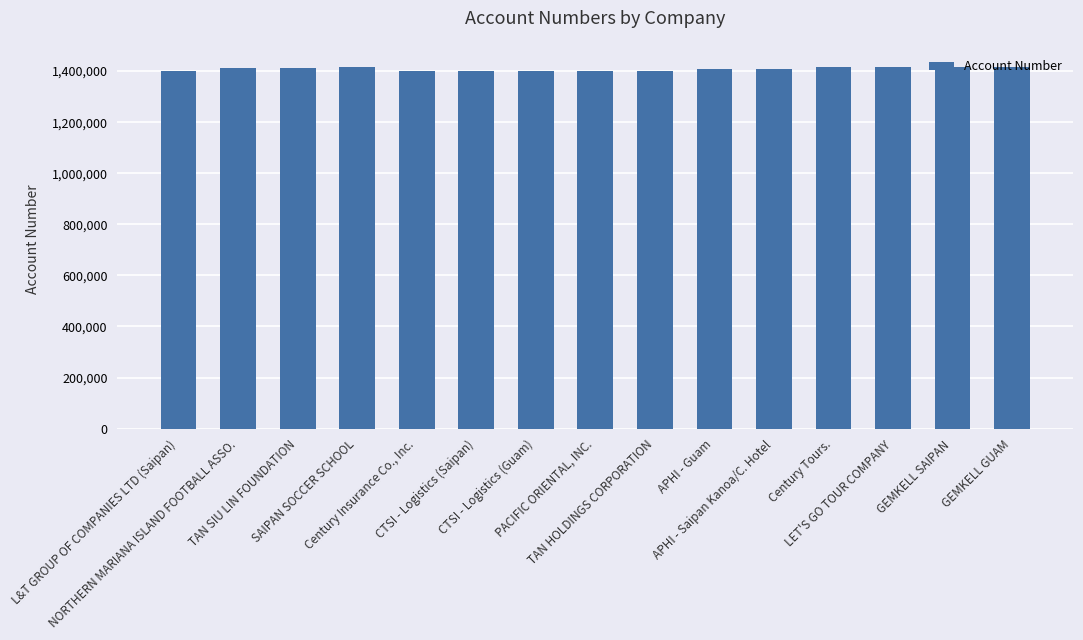

What is the label of the 15th bar from the left?

GEMKELL GUAM